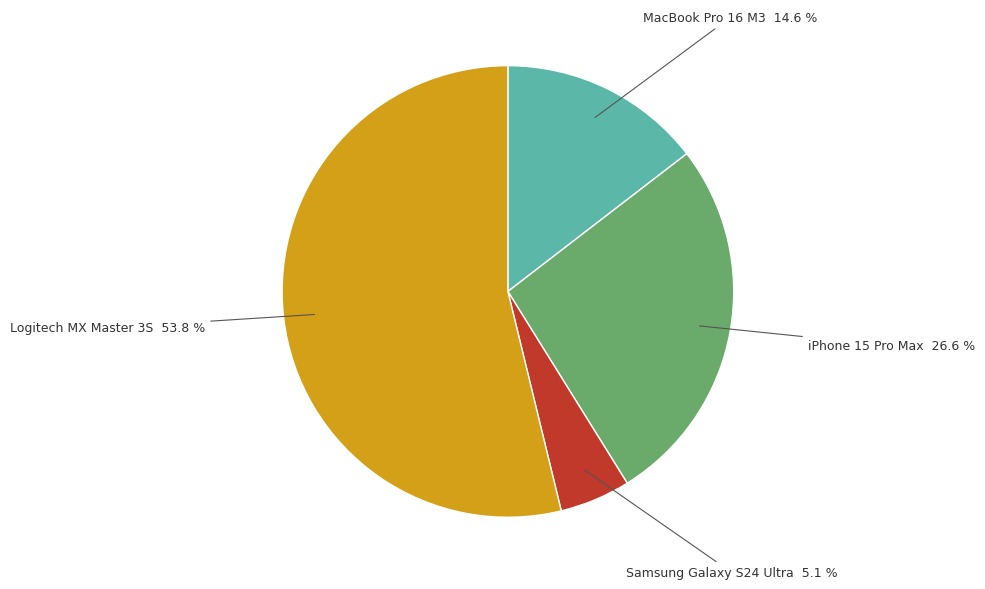

Is there any slice that represents more than half of the pie?

Yes